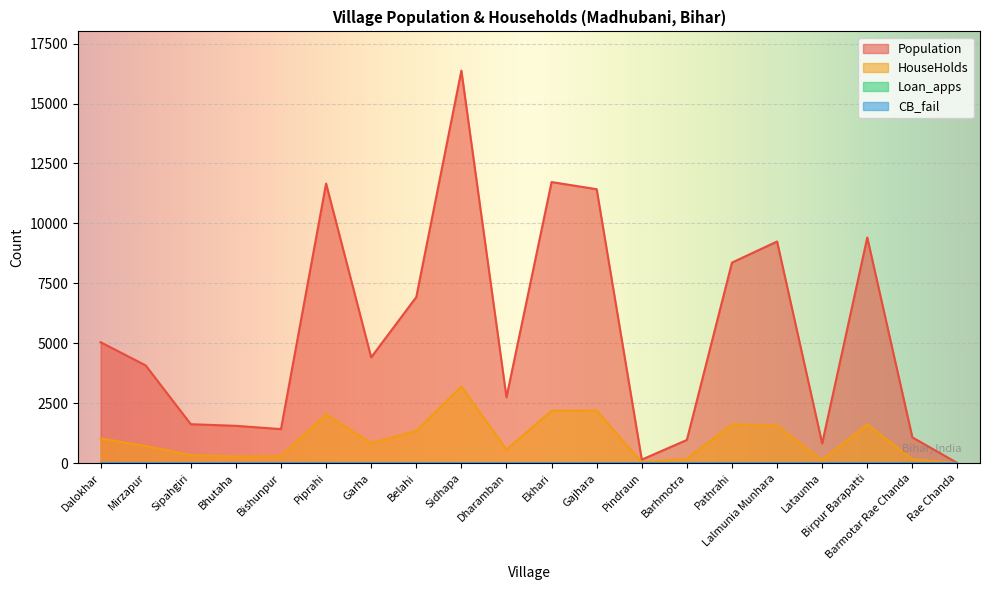

What position from the left is Sipahgiri?

3